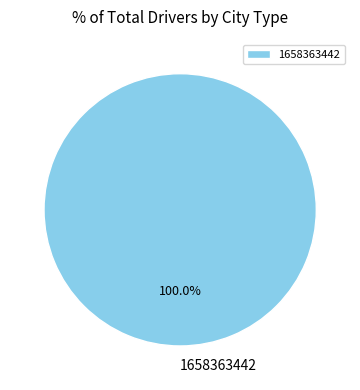

Which category accounts for the majority?

1658363442